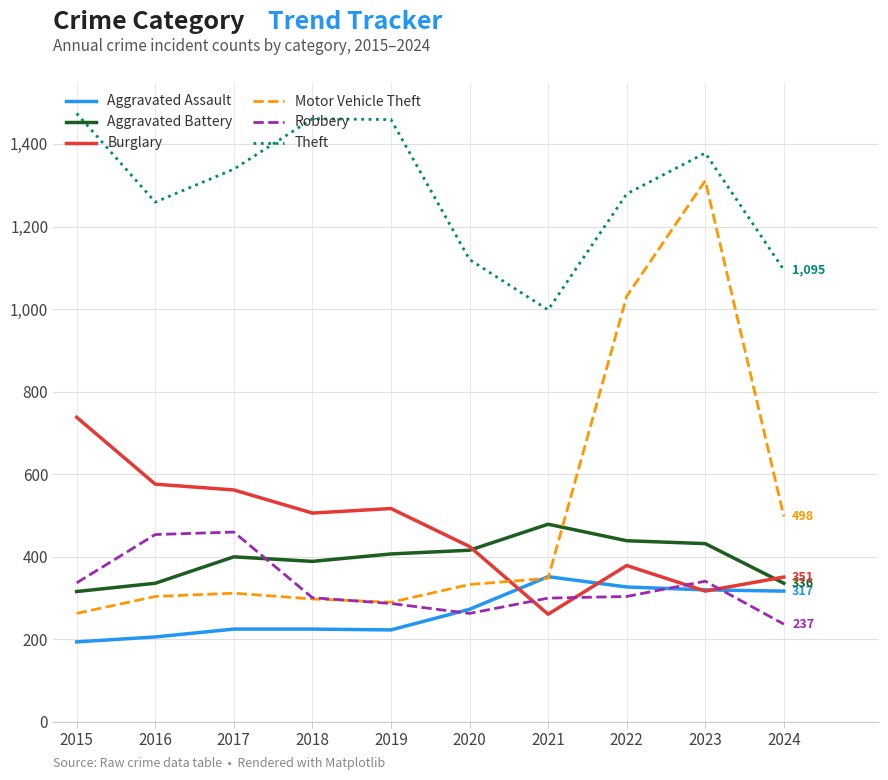

At which category is the sum across all series the highest?

2023